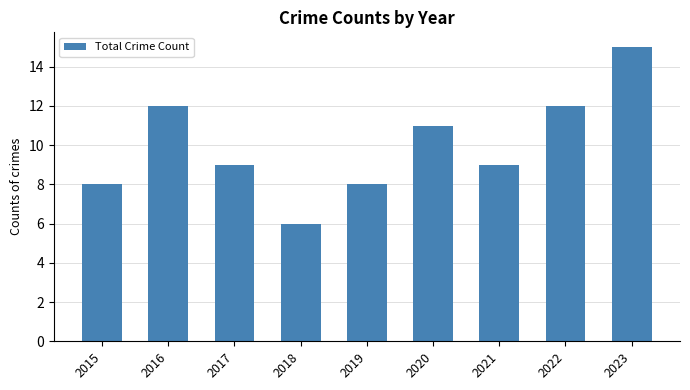

Is it true that the value at 2021 is 9?

True